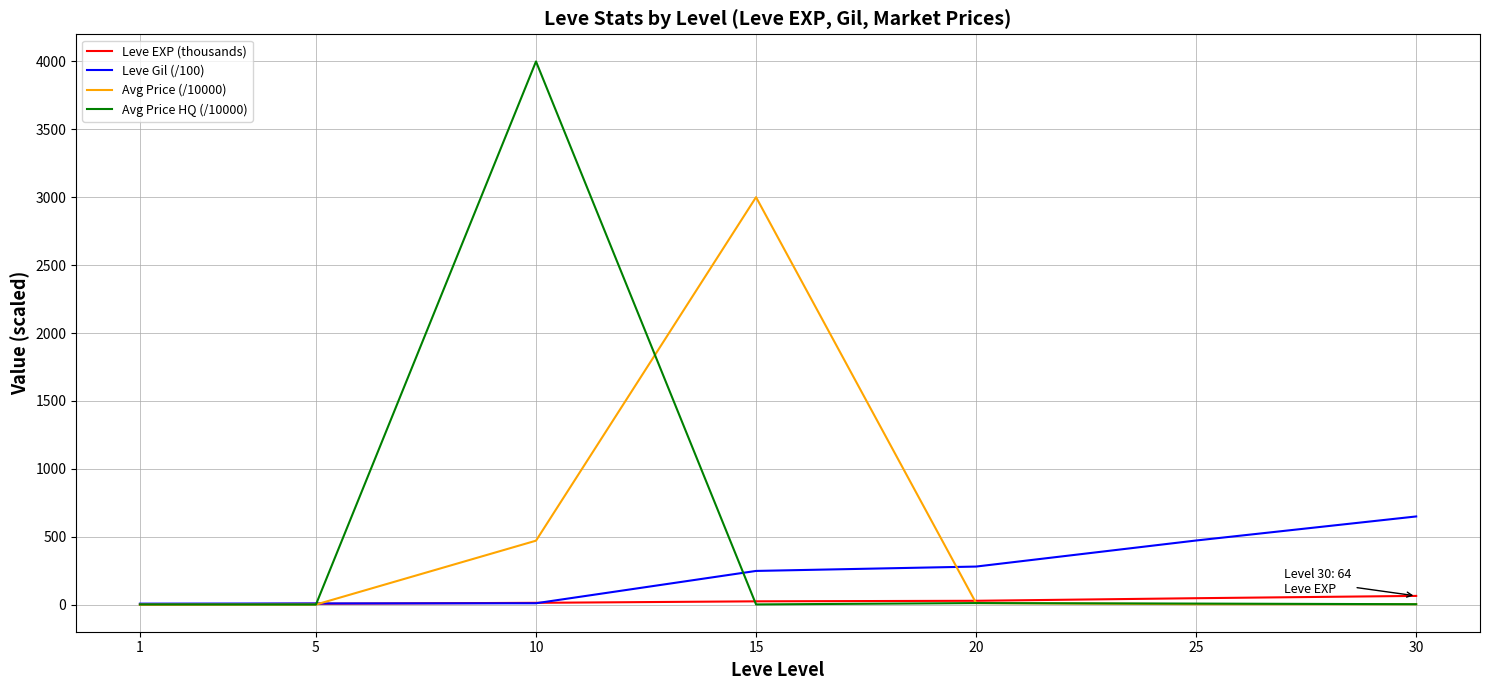

At which category is the sum across all series the highest?

10